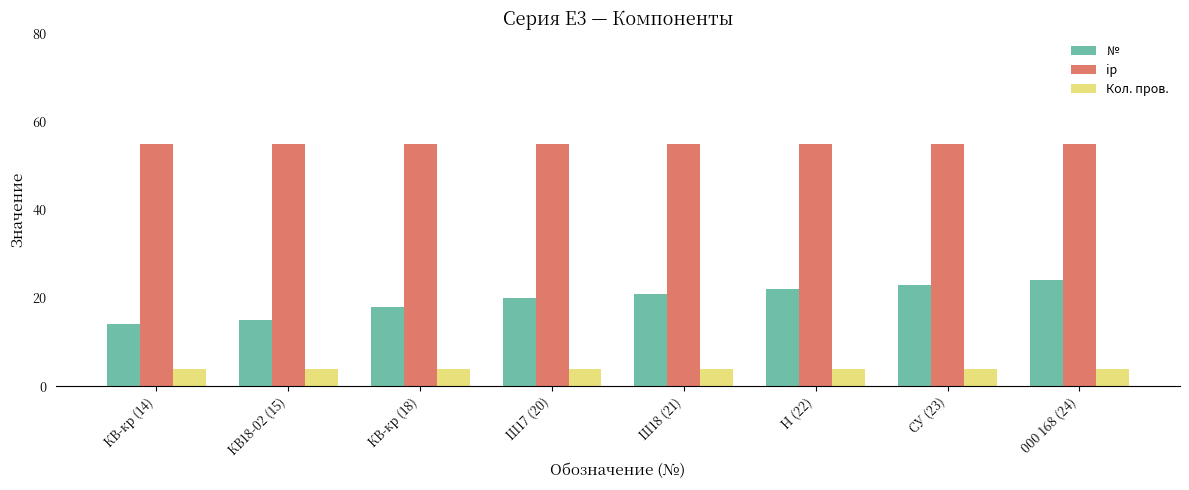

What is the sum of the № values at КВ18-02 (15) and КВ-кр (14)?

29